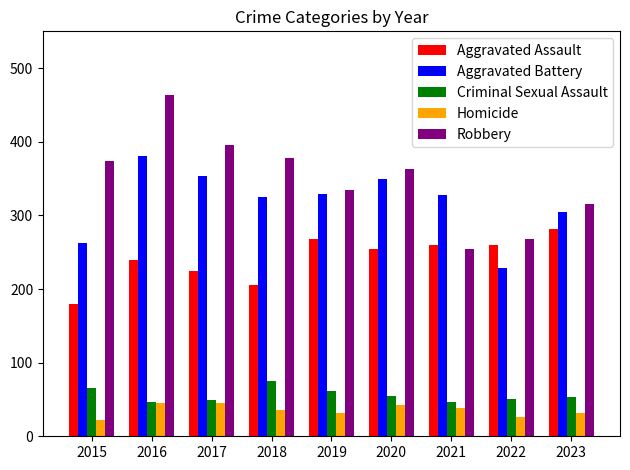

Rank the series by their maximum value, from highest to lowest.

Robbery, Aggravated Battery, Aggravated Assault, Criminal Sexual Assault, Homicide